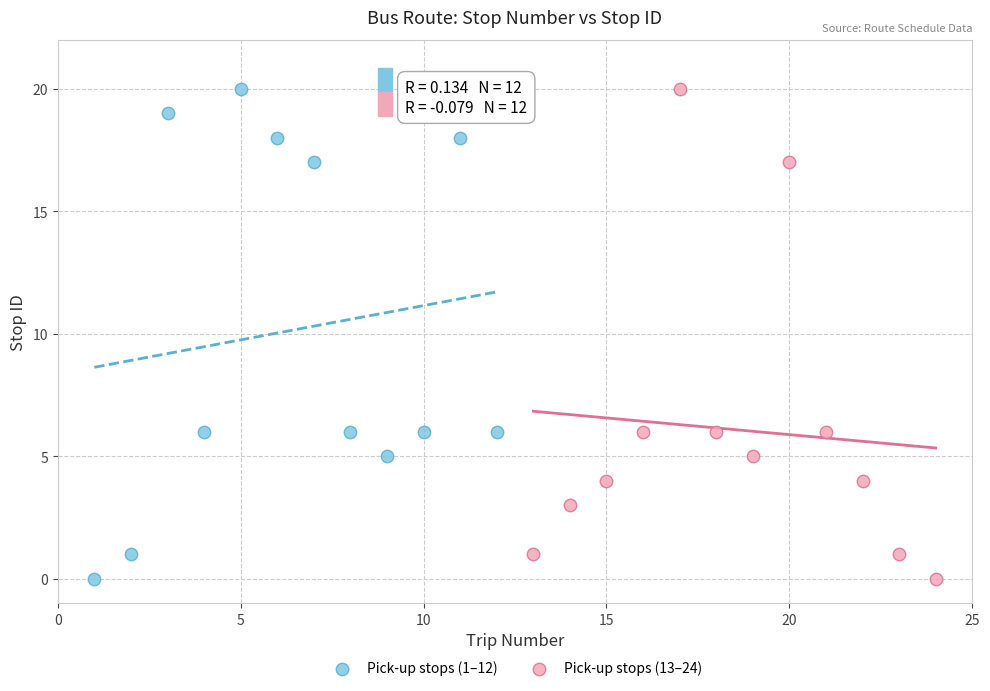

What are all the series names shown in the legend?

Pick-up stops (1–12), Pick-up stops (13–24)